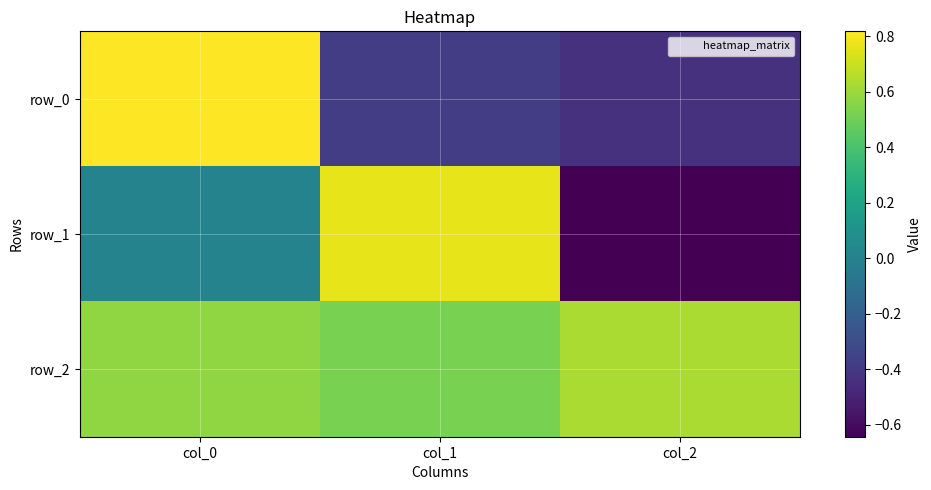

Reading right to left, what are all the values shown in this chart?

row_0: -0.4	-0.4	0.8
row_1: -0.6	0.8	0.0
row_2: 0.6	0.5	0.6